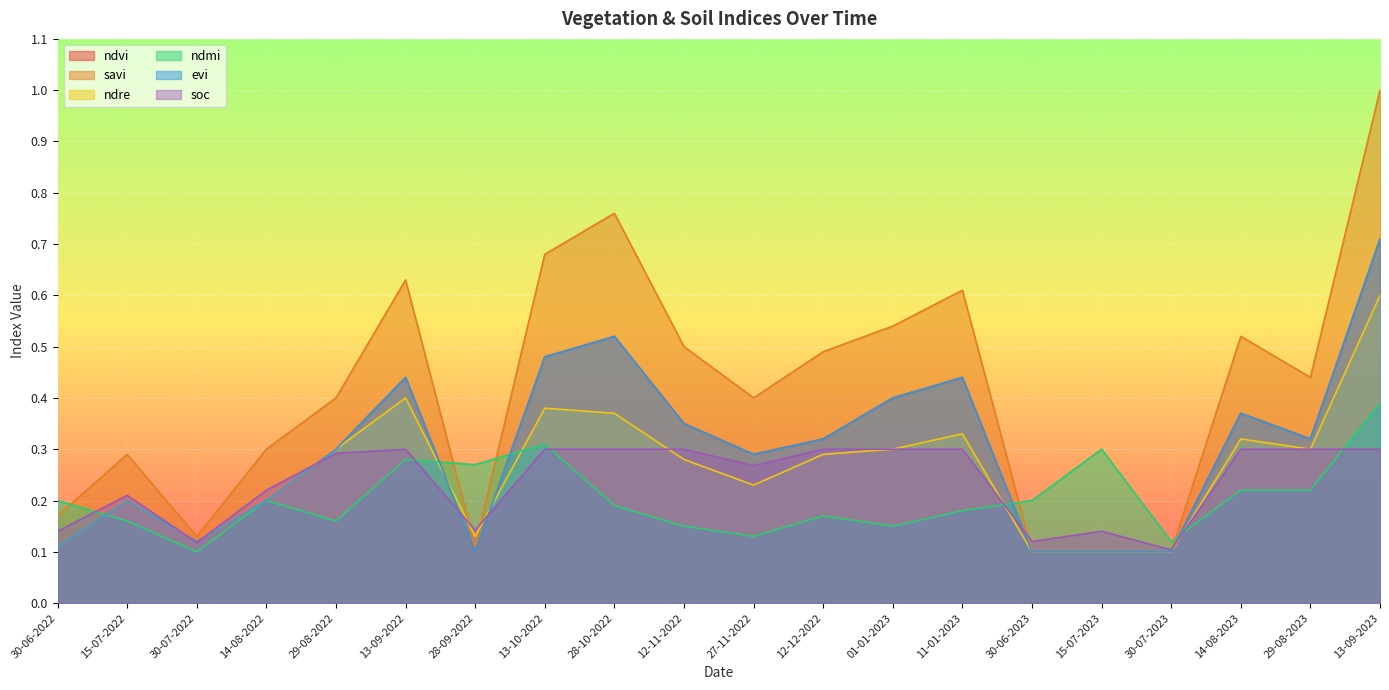

What is the label of the 6th point from the right?

30-06-2023